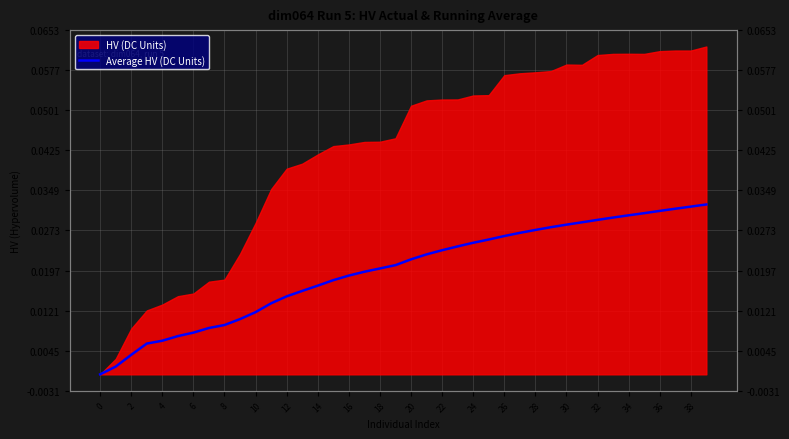

At which category does the chart reach its peak across all series?

39